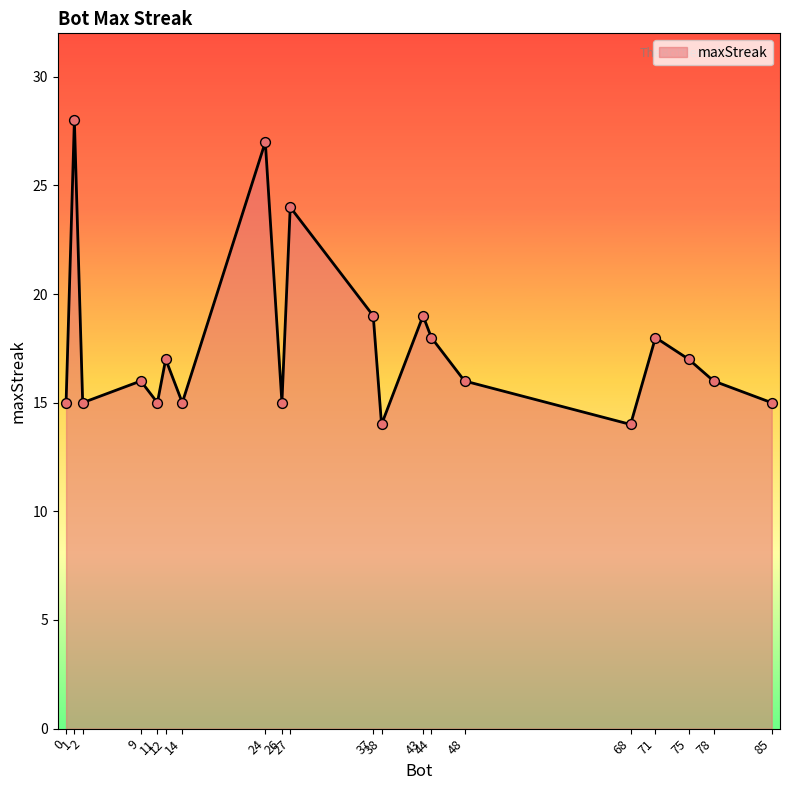

Between 1 and 44, which is larger?

1